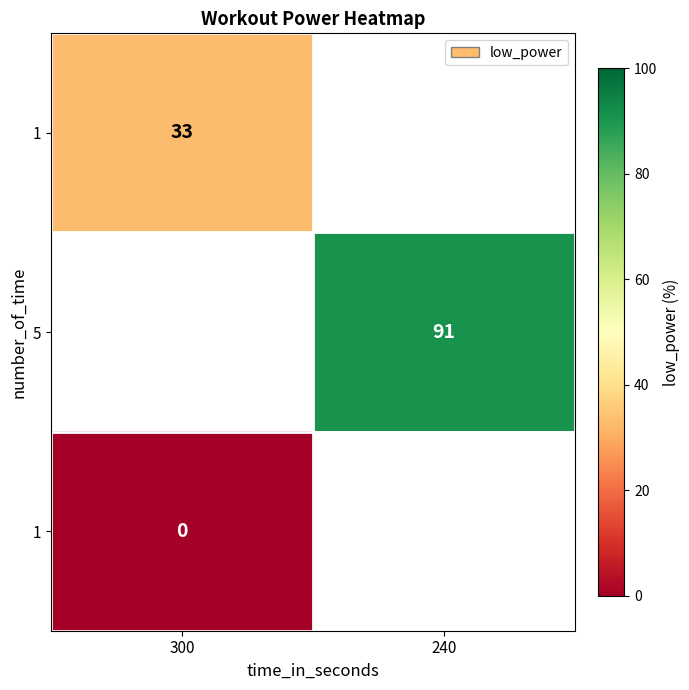

How many distinct data groups are displayed?

3